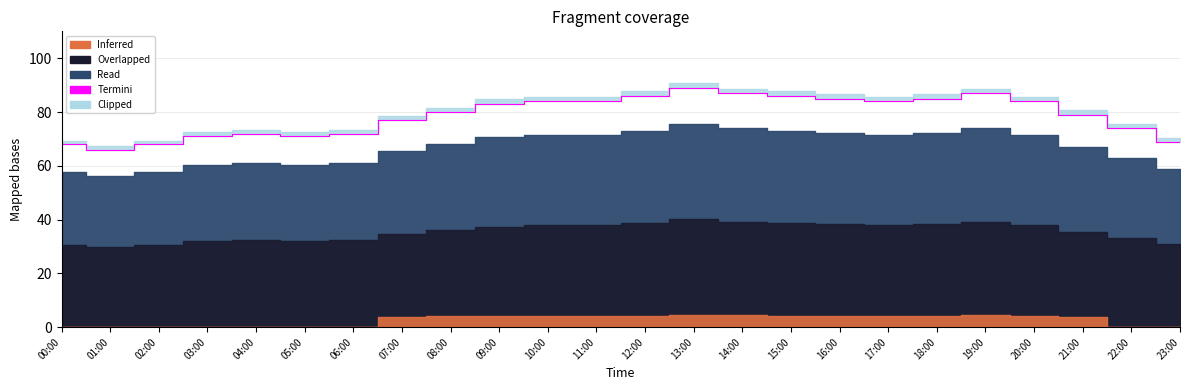

What is the label of the 15th point from the left?

14:00